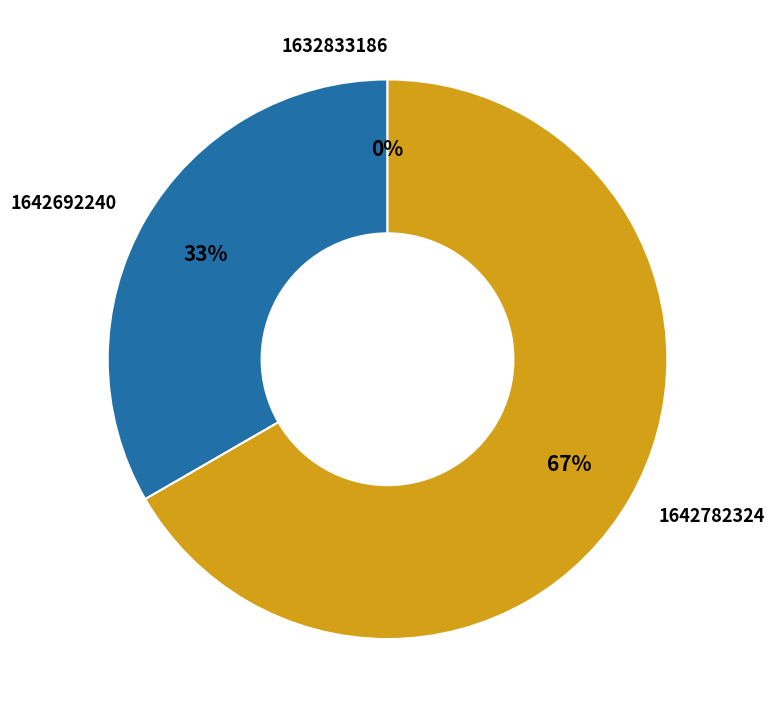

Which slice is the largest?

1642782324